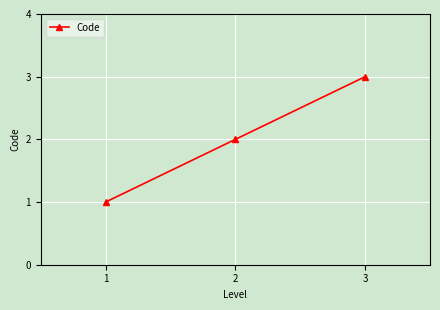

Rank the categories by value from highest to lowest.

3, 2, 1